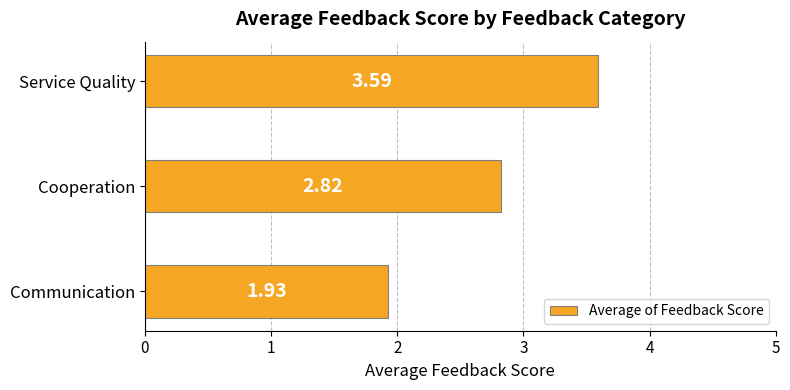

What is the difference between the maximum and minimum values?

1.7